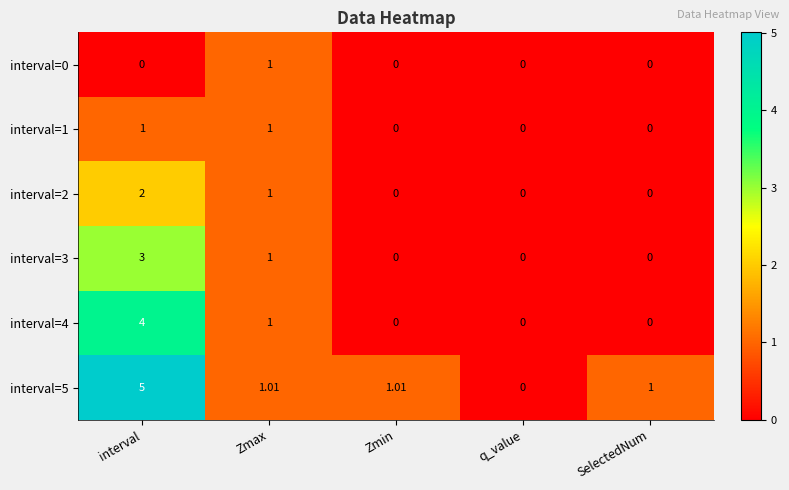

Is the value of interval=3 at Zmax greater than the value of interval=2 at q_value?

Yes